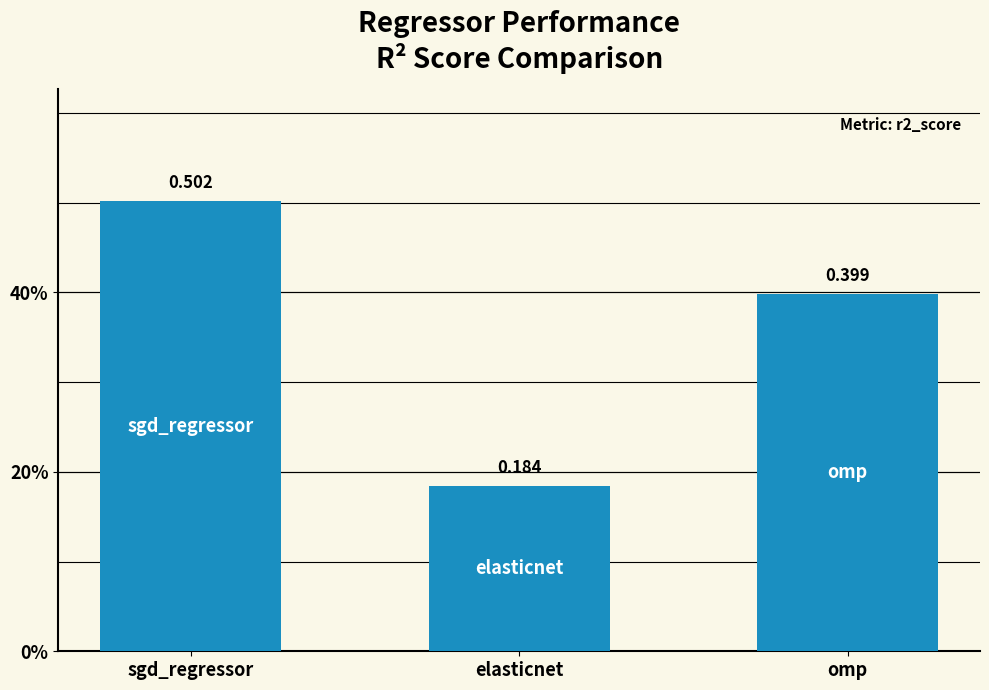

Rank the categories by value from lowest to highest.

elasticnet, omp, sgd_regressor